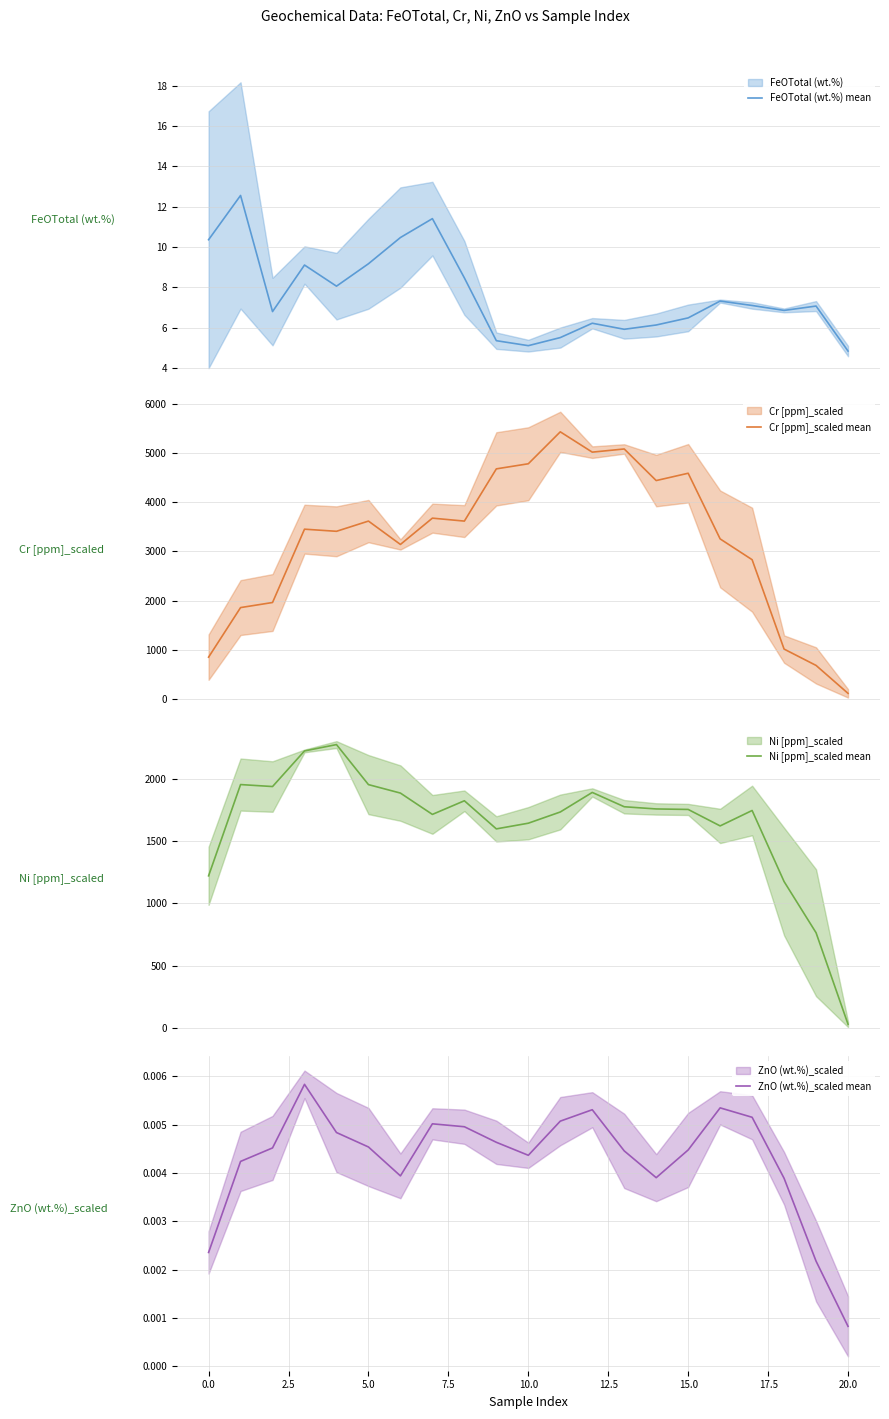

Where is ZnO (wt.%)_scaled mean nearest to the value 0?

20.0